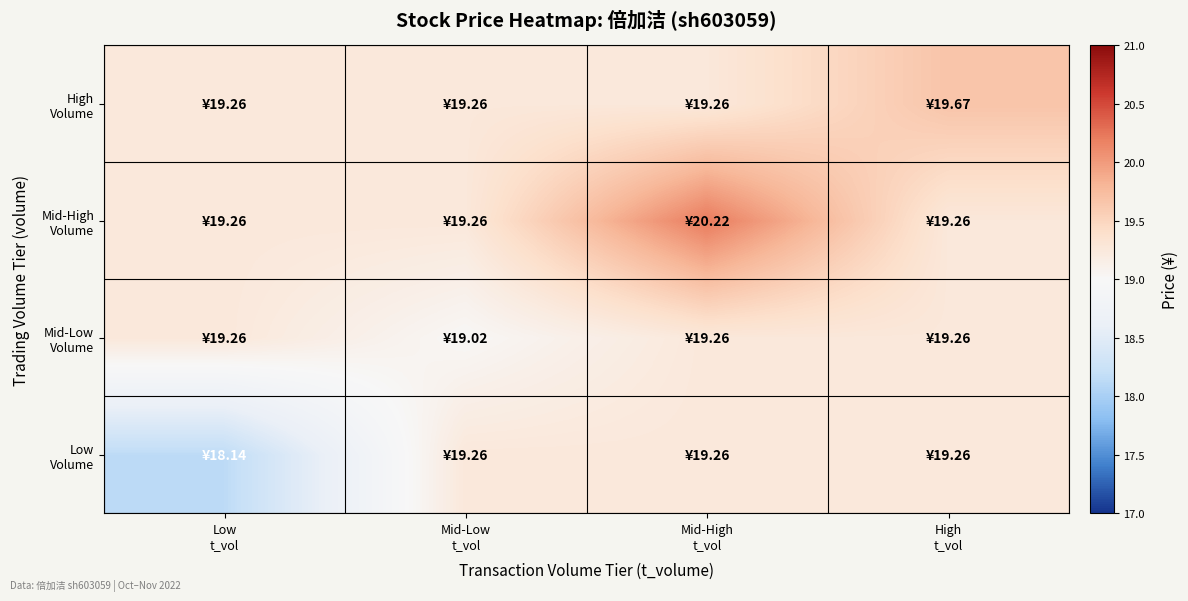

Rank the series by their average value, from highest to lowest.

Mid-High Volume, High Volume, Mid-Low Volume, Low Volume